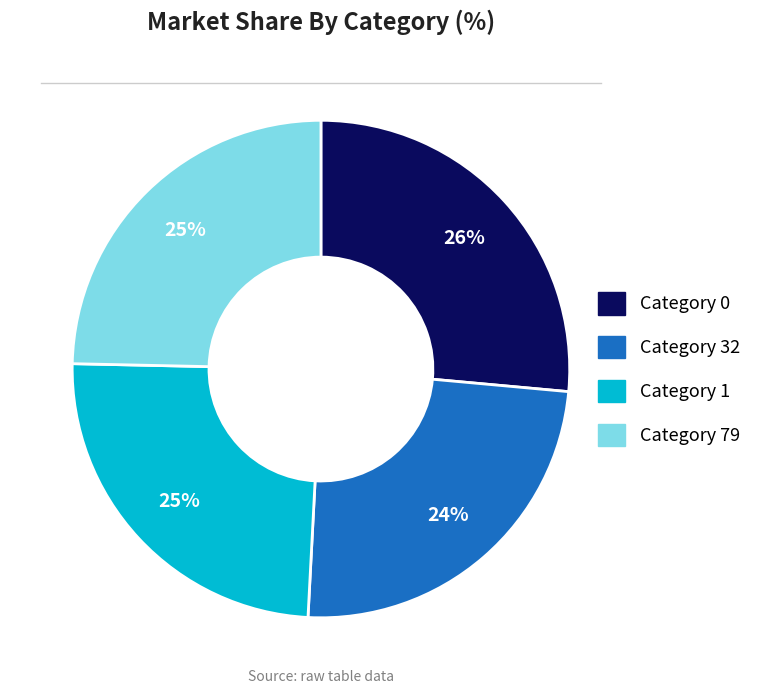

Which has a higher value, Category 79 or Category 0?

Category 0